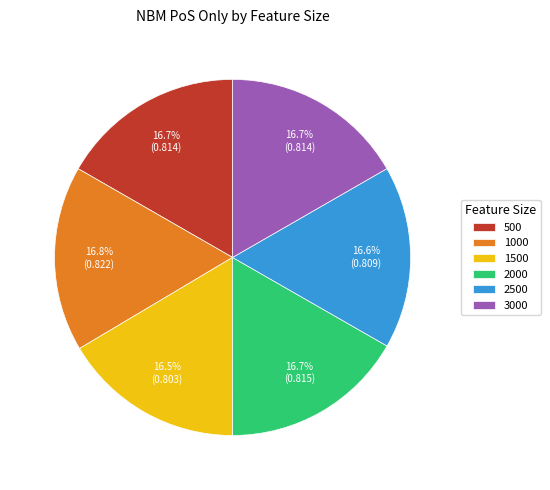

What is the total percentage of 1500 and 2500?

33.1%